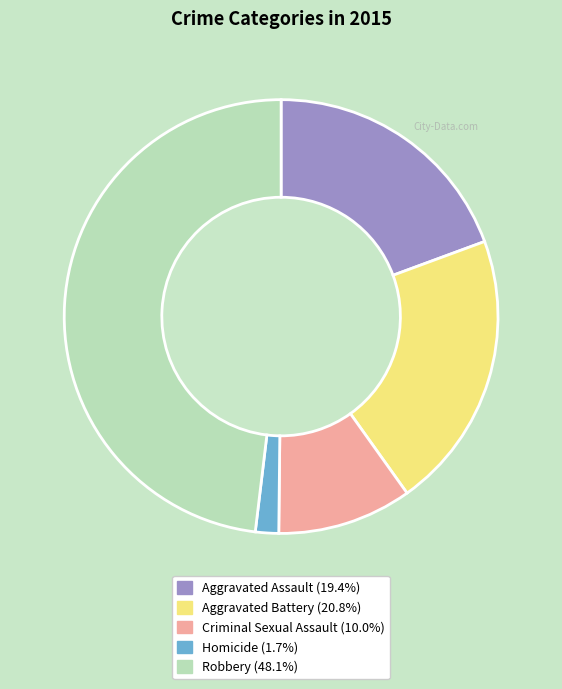

Is it true that Criminal Sexual Assault is 18% of the pie?

False